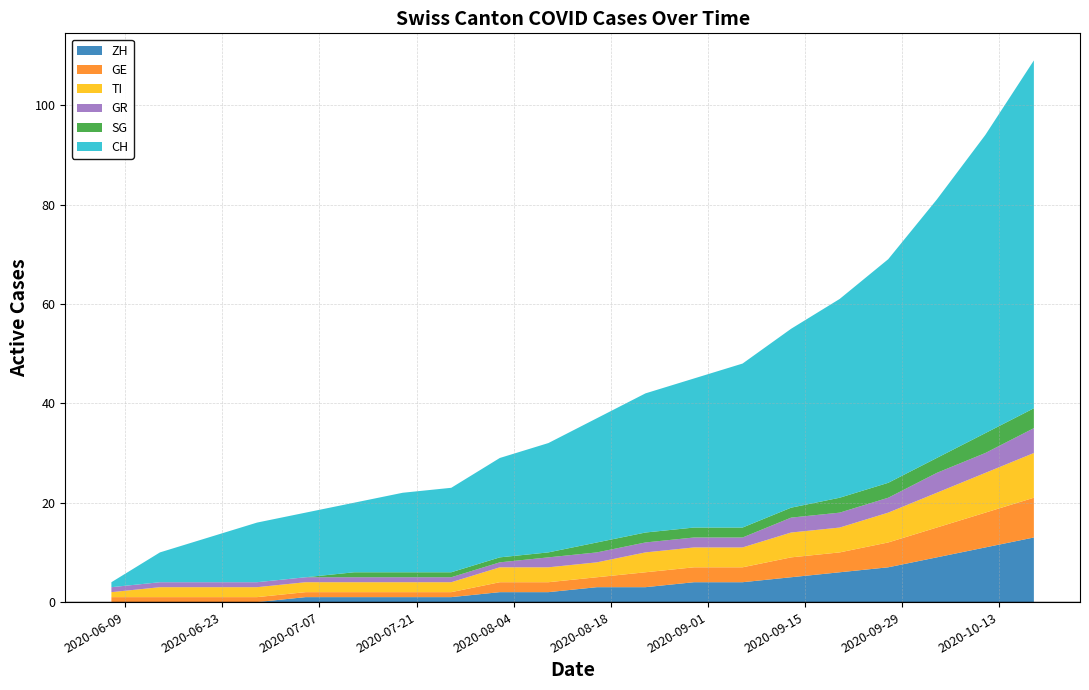

At how many categories does at least one series exceed 39?

5